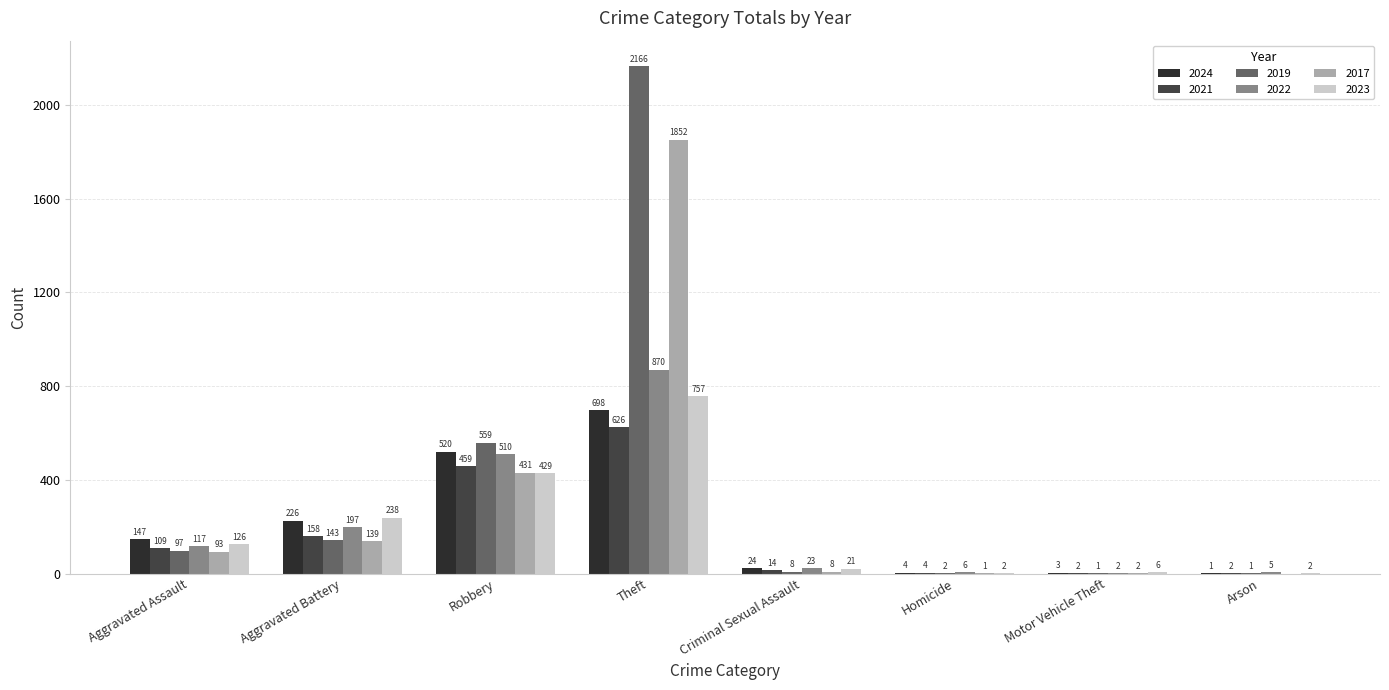

Does the chart contain stacked bars?

No